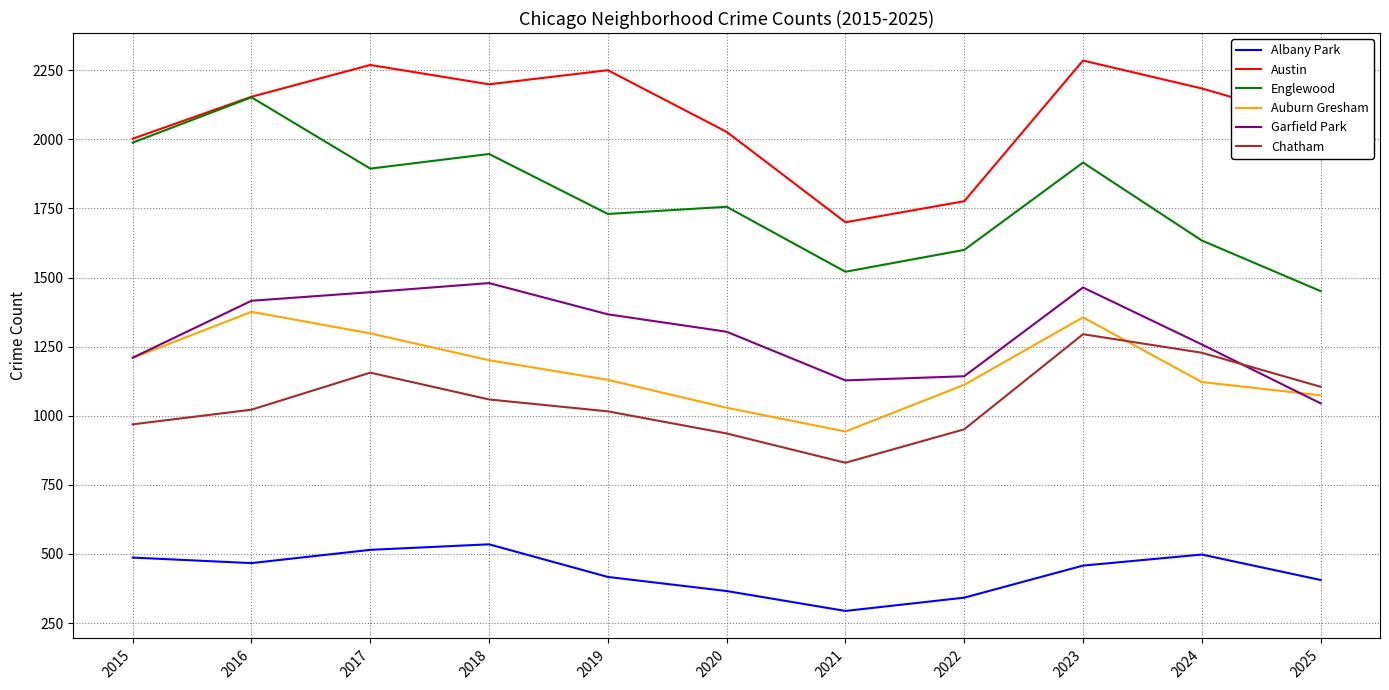

Which series has the largest total across all categories?

Austin